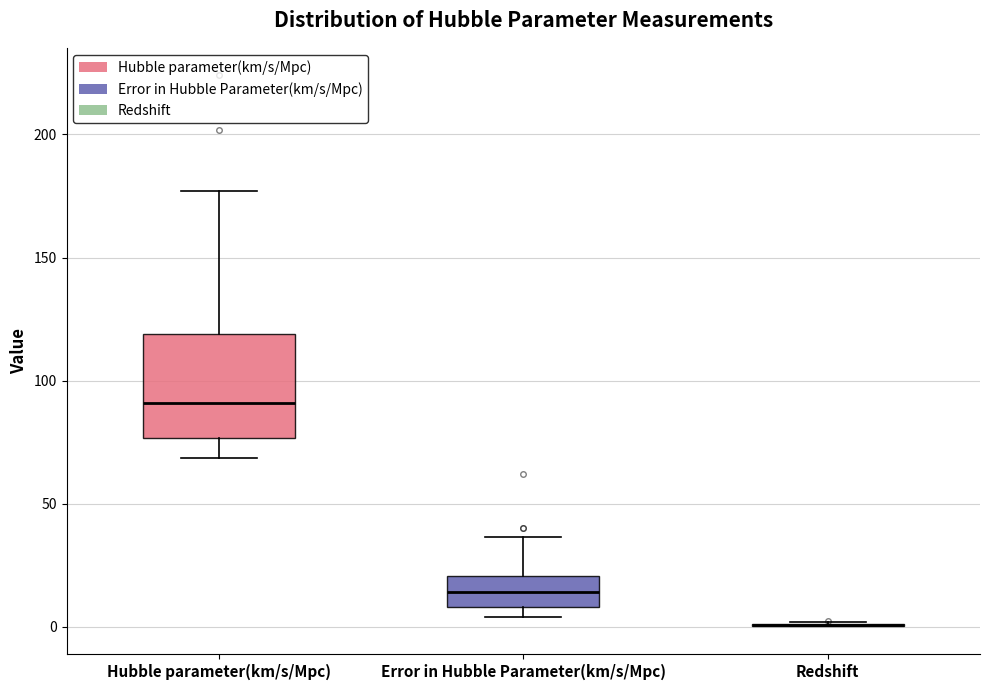

Reading left to right, read every box against the y-axis: the position of its median line, the range the box covers, and the ends of its whiskers. The values are not printed on the chart, so give them approximately, as read against the axis.

Hubble parameter(km/s/Mpc): median 90, box 75 to 120, whiskers 70 to 175
Error in Hubble Parameter(km/s/Mpc): median 15, box 10 to 20, whiskers 5 to 35
Redshift: box collapsed to a line at 0, whiskers 0 to 0